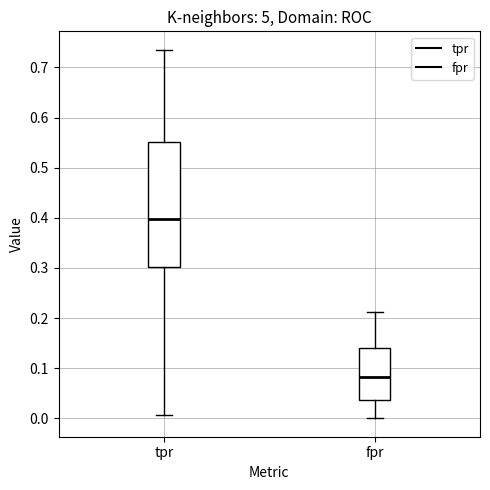

Which box is the tallest, from its lower edge to its upper edge?

tpr